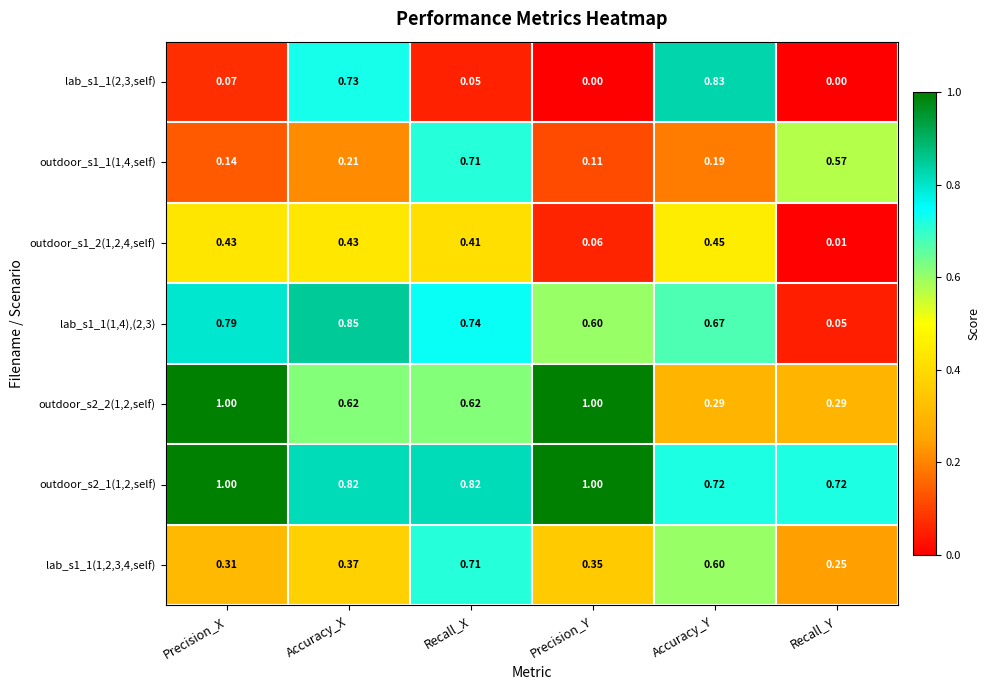

List the labels in order of outdoor_s1_1(1,4,self) value, largest first.

Recall_X, Recall_Y, Accuracy_X, Accuracy_Y, Precision_X, Precision_Y